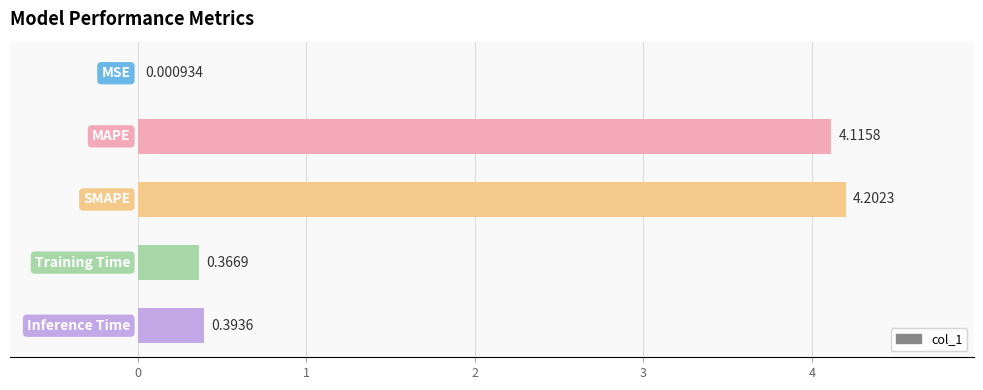

What is the sum of all values?

9.1